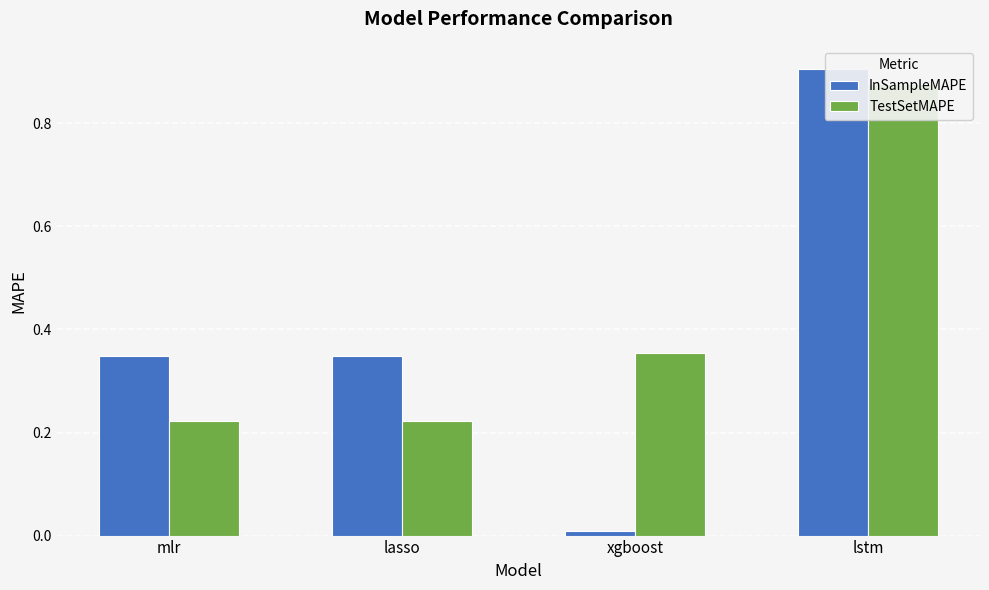

At which category is the sum across all series the highest?

lstm